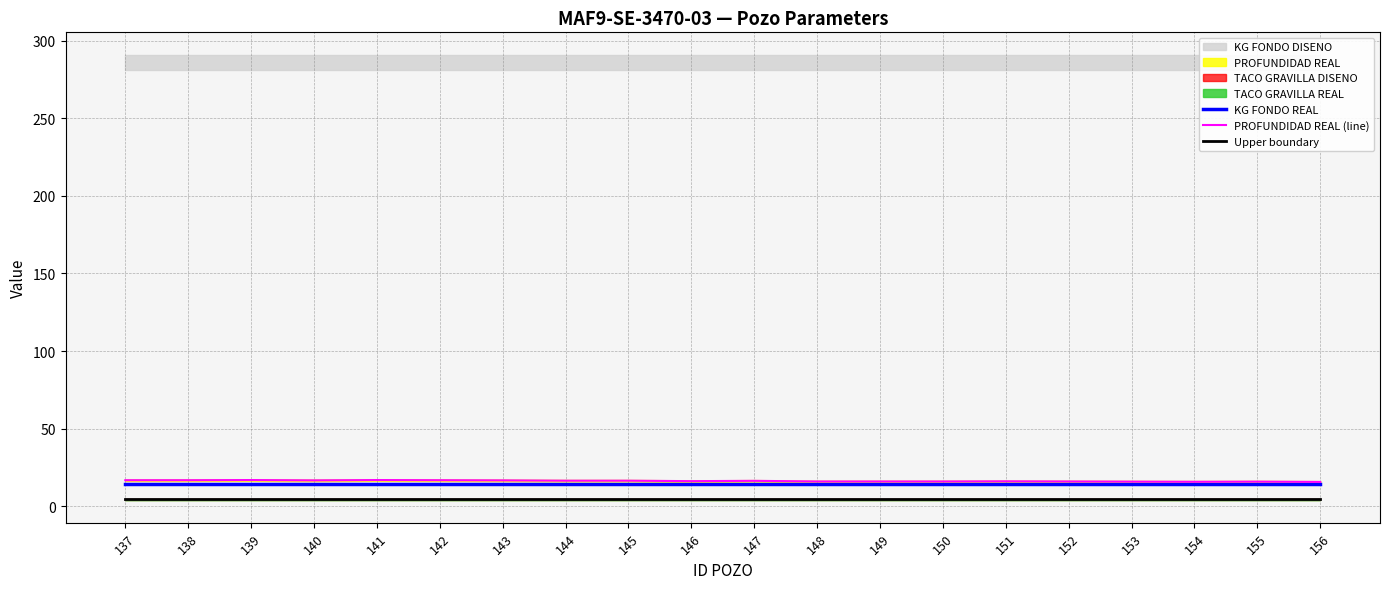

Is it true that Upper boundary equals 4.5 at 137?

True